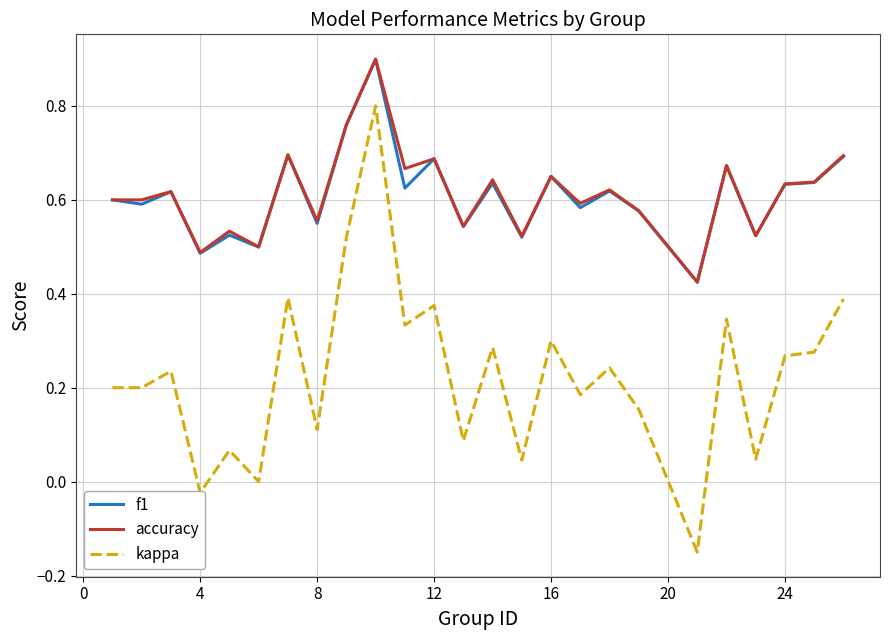

Which series has the widest spread of values?

kappa